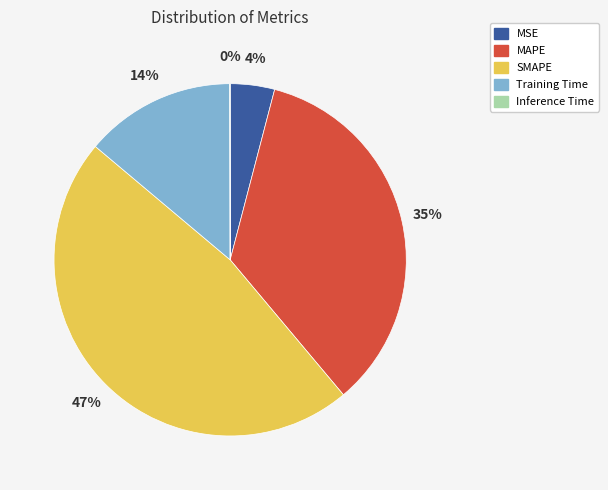

Which has a higher value, Training Time or MSE?

Training Time